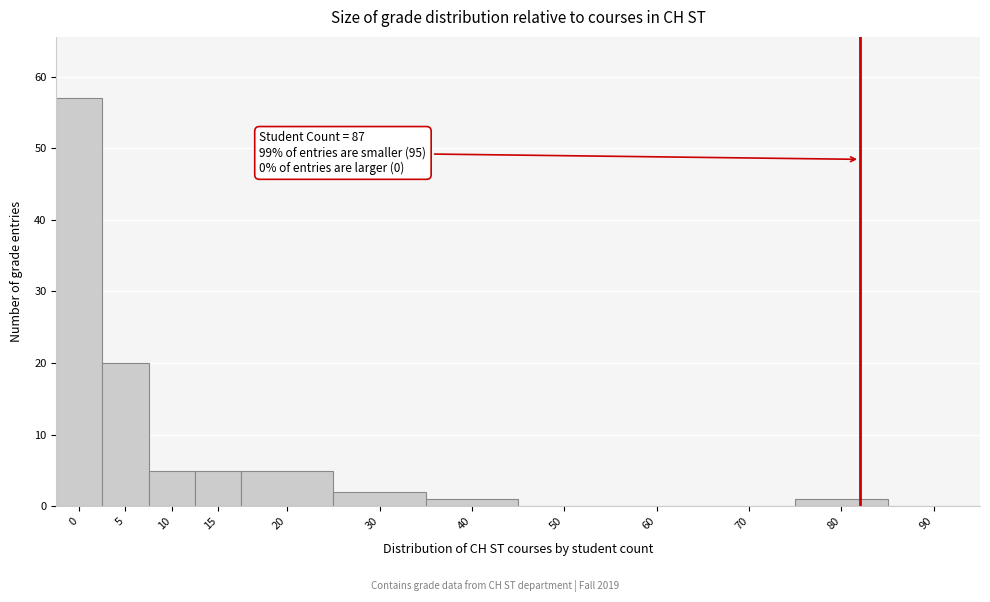

Reading left to right, what are all the values shown in this chart?

0=57	5=20	10=5	15=5	20=5	30=2	40=1	50=0	60=0	70=0	80=1	90=0